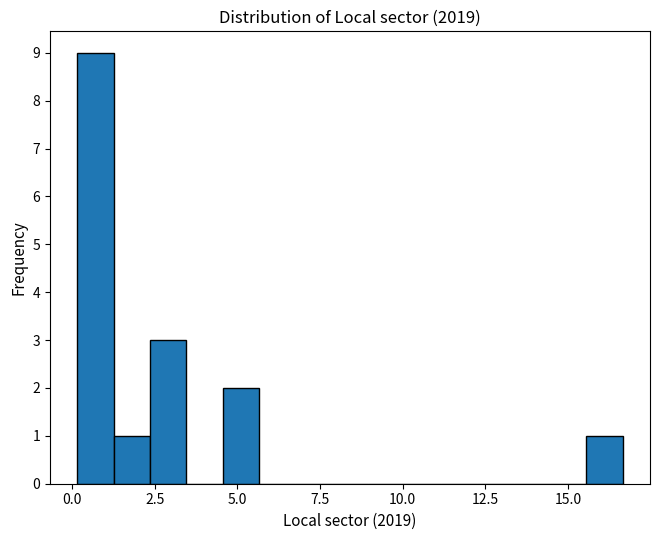

Read against the x-axis, roughly where is the centre of the tallest bar?

0.5